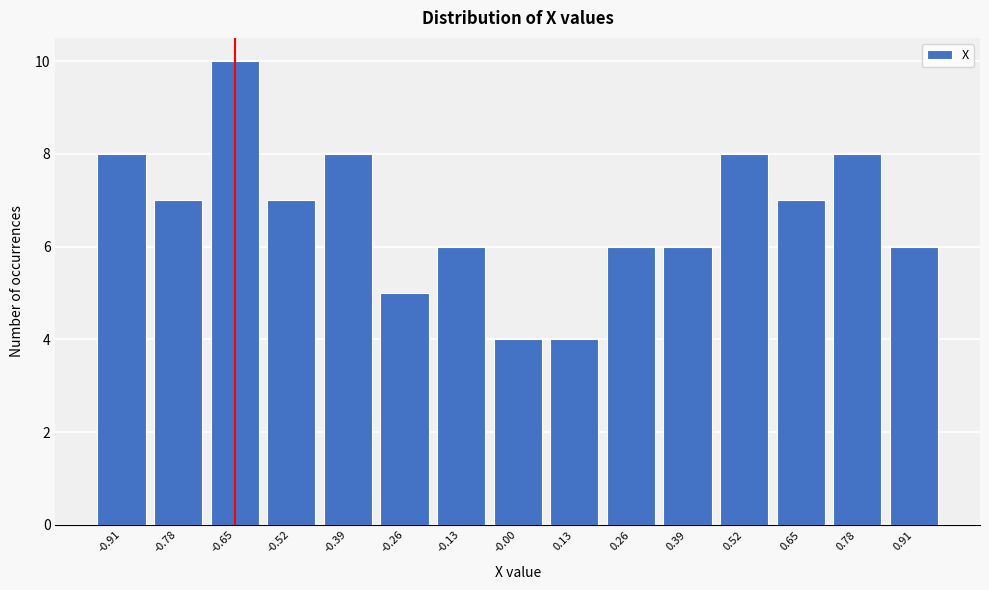

Reading right to left, what are all the values shown in this chart?

0.91=6	0.78=8	0.65=7	0.52=8	0.39=6	0.26=6	0.13=4	-0.00=4	-0.13=6	-0.26=5	-0.39=8	-0.52=7	-0.65=10	-0.78=7	-0.91=8